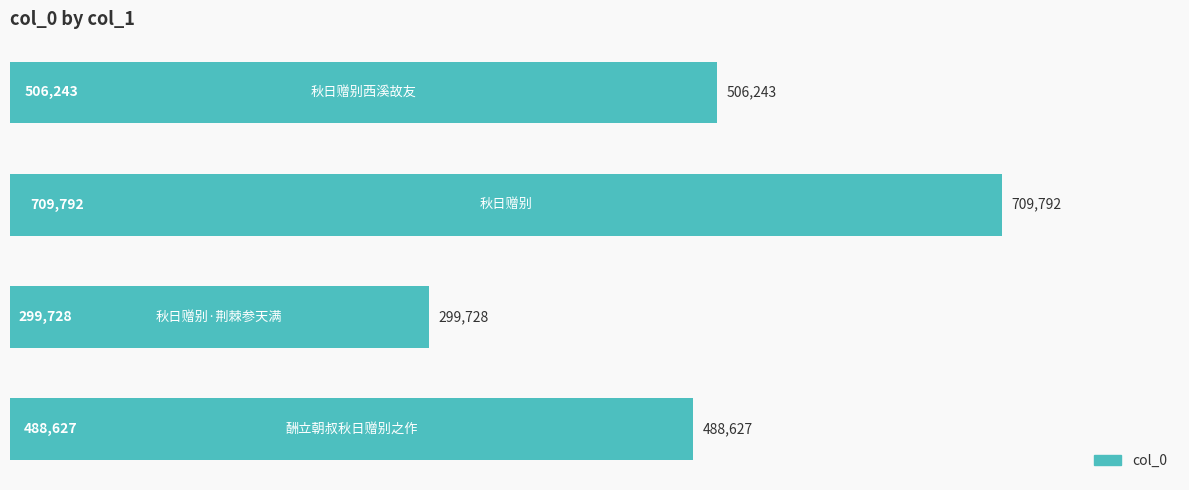

How many bars are there in total?

4